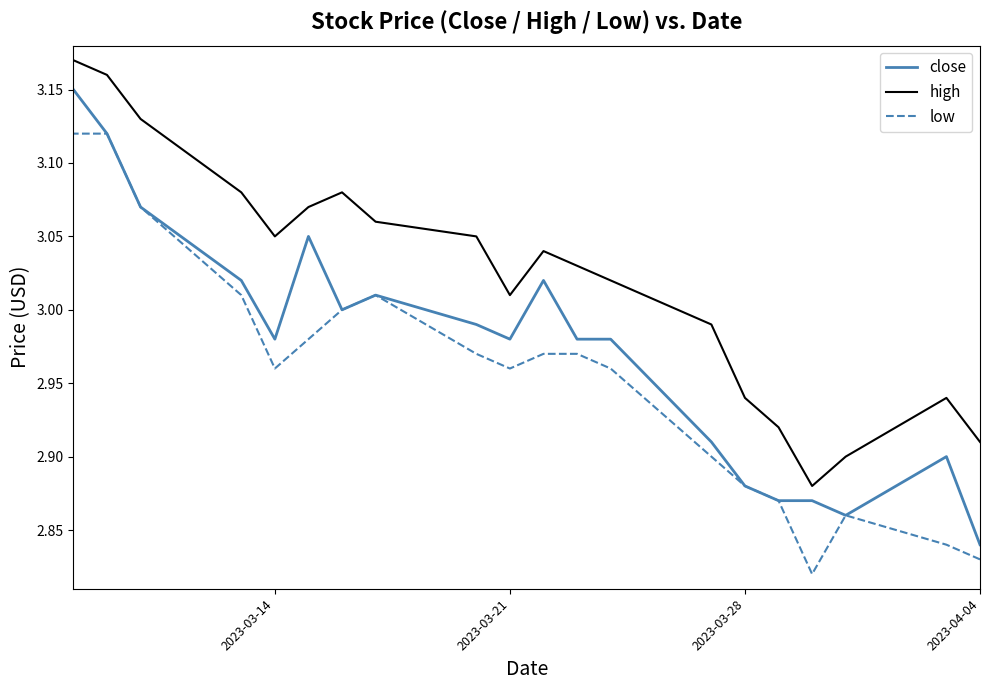

What is the highest value of the high series?

3.2